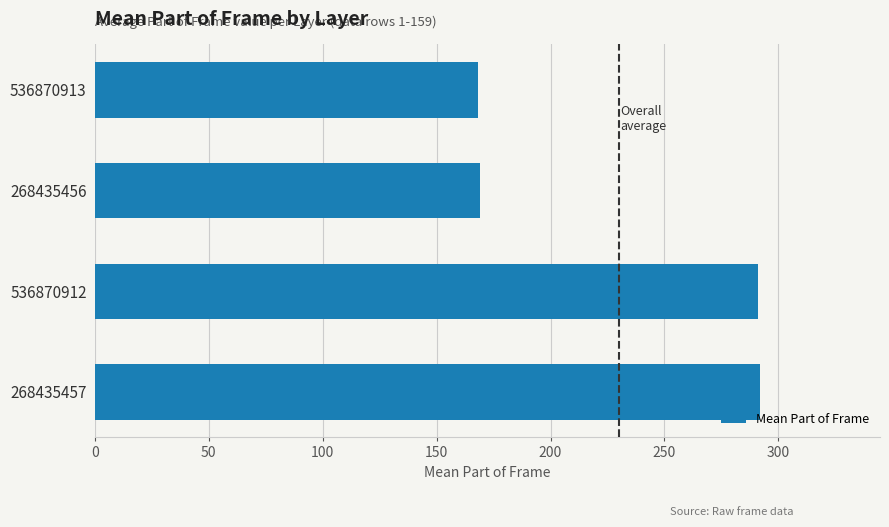

What is the minimum value shown in the chart?

168.3